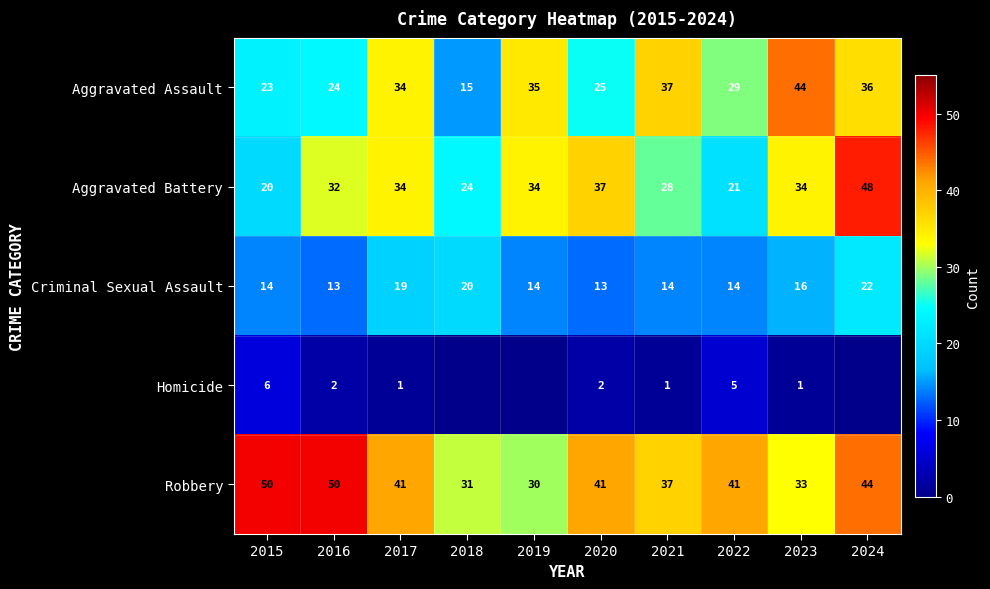

Count the number of data series in this chart.

5